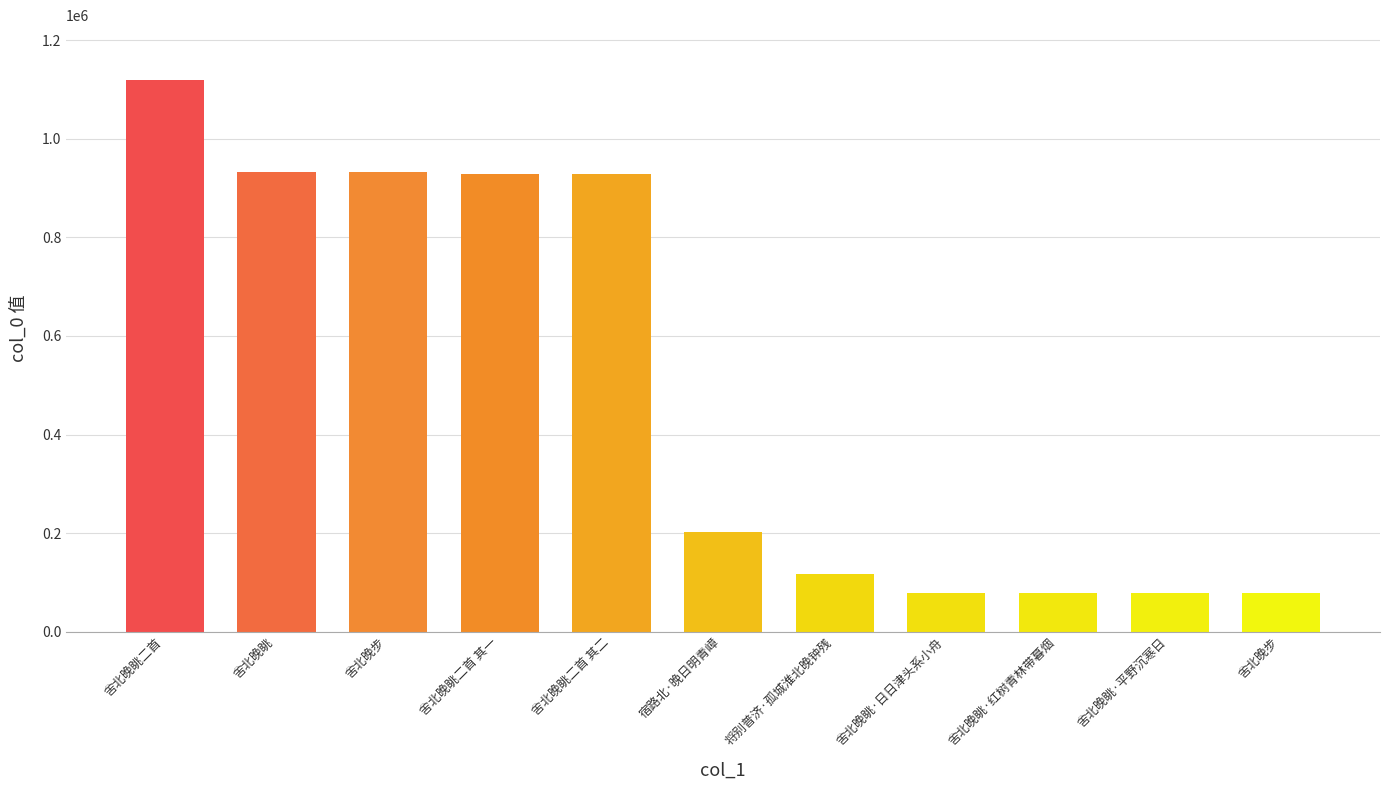

How many bars are there in total?

11